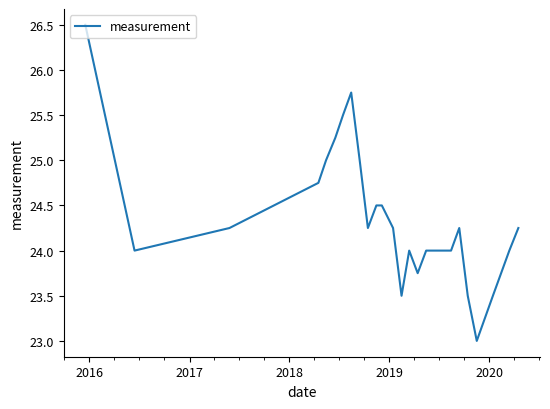

What is the maximum value shown in the chart?

26.5